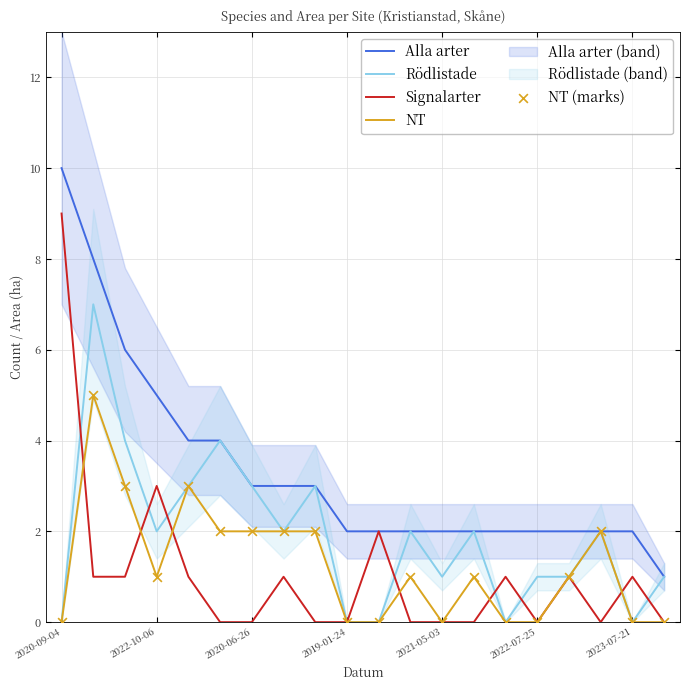

What is the total value across all series at 14?

3